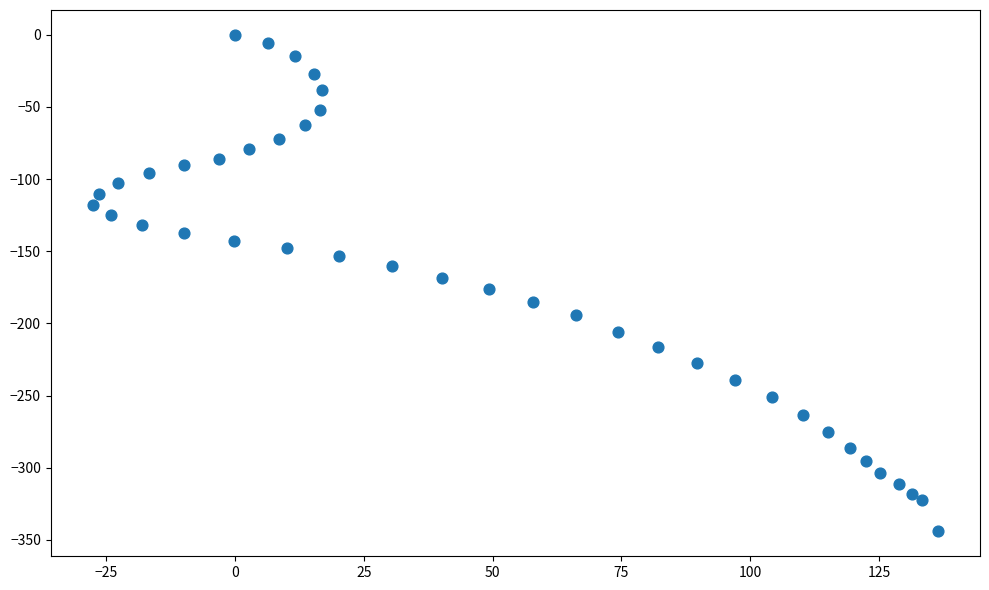

What is the range of X values (max minus min)?

164.0